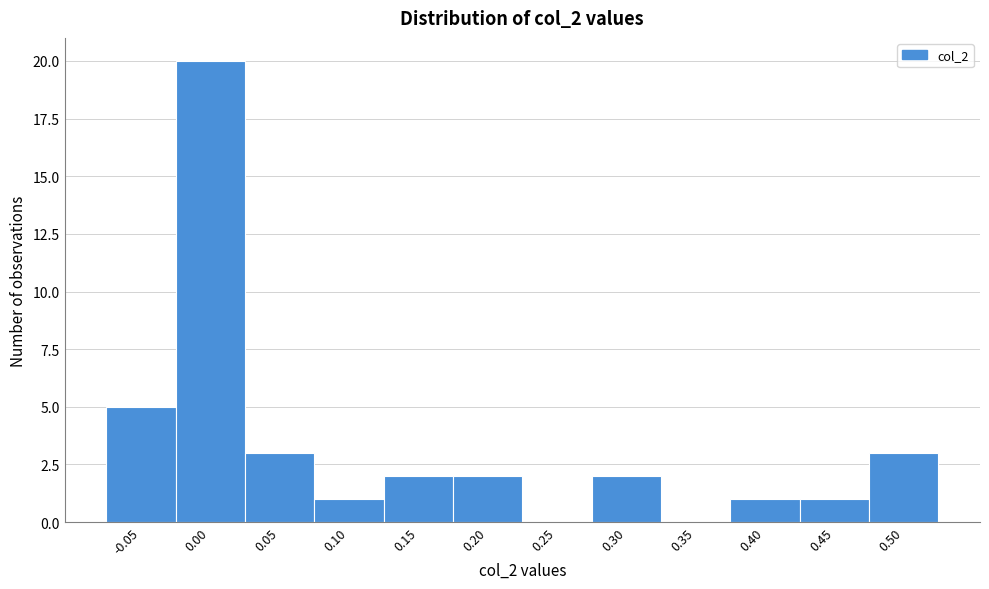

Reading right to left, transcribe all the data shown in this chart.

0.50=3	0.45=1	0.40=1	0.35=0	0.30=2	0.25=0	0.20=2	0.15=2	0.10=1	0.05=3	0.00=20	-0.05=5